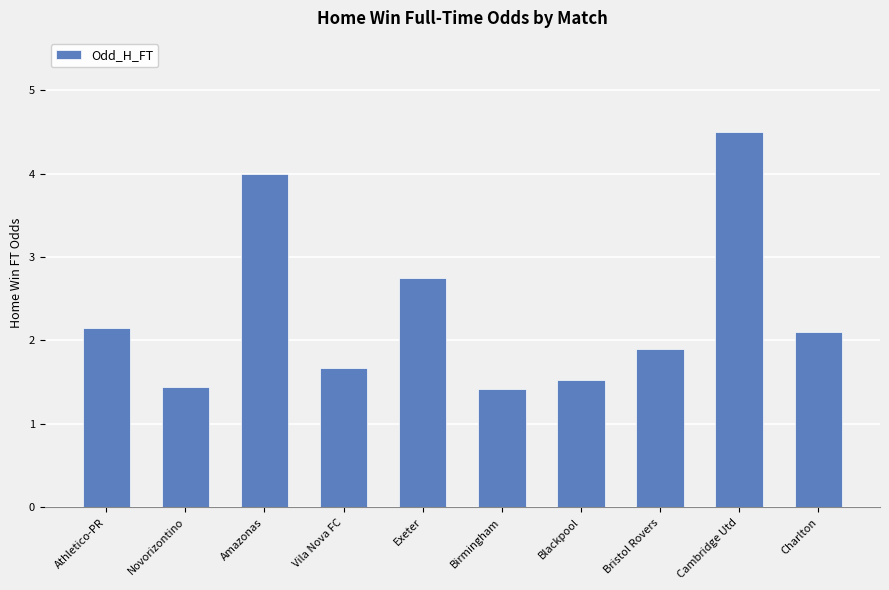

What is the greatest value displayed?

4.5